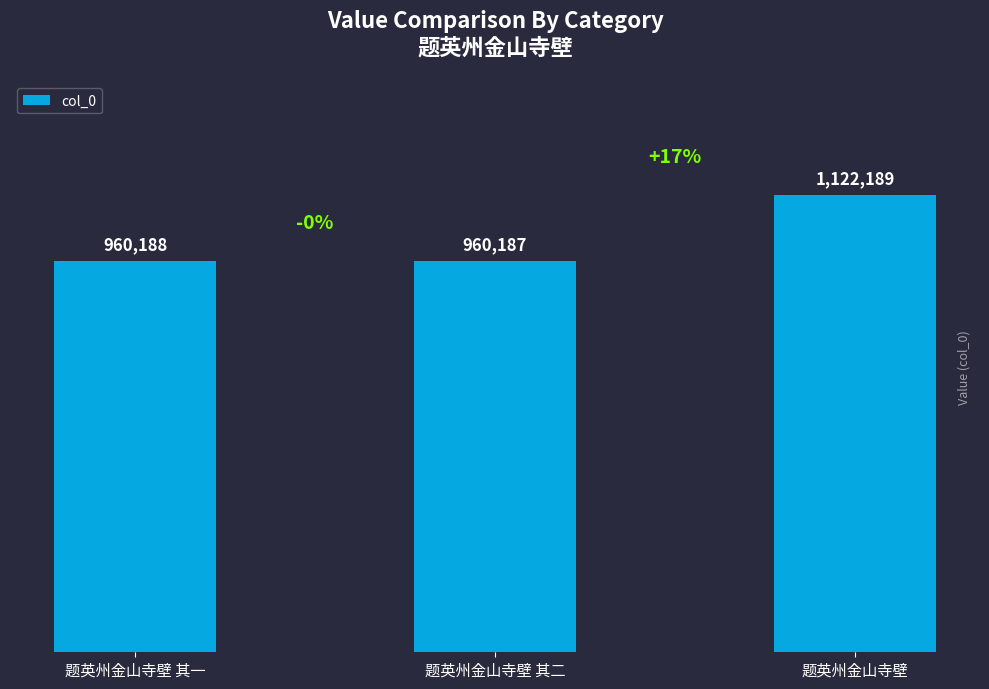

At which category does the chart reach its minimum across all series?

题英州金山寺壁 其二